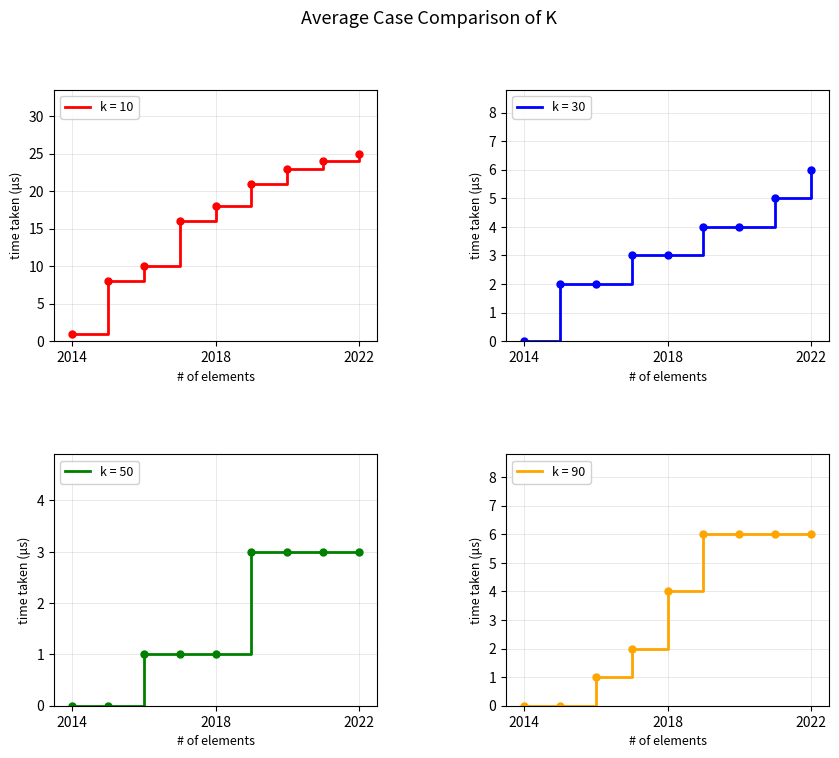

True or false: k = 10 has a value of 12 at 2022.

False